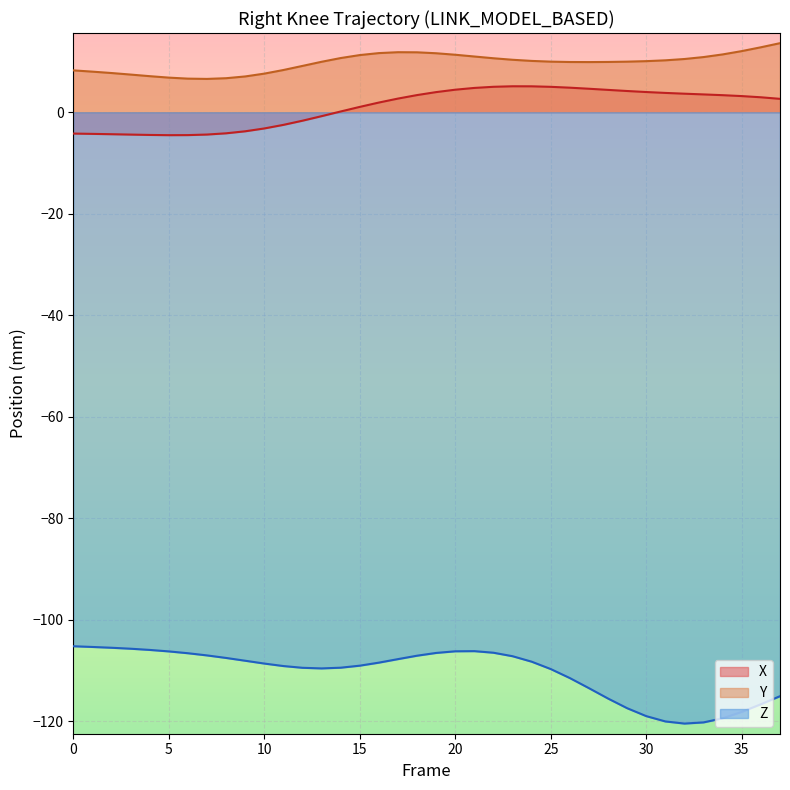

What is the maximum value shown in the chart?

13.6